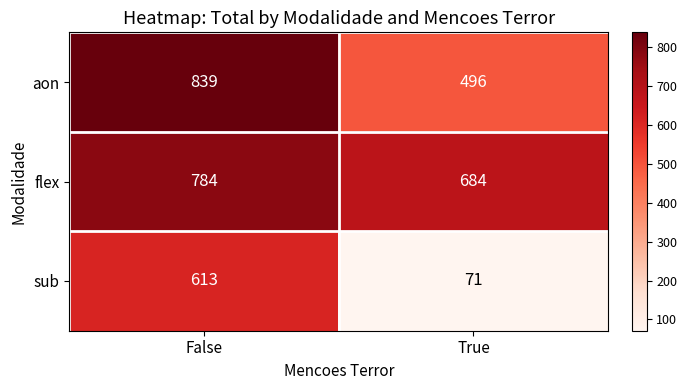

Reading left to right, transcribe all the data shown in this chart.

aon: False=839	True=496
flex: False=784	True=684
sub: False=613	True=71